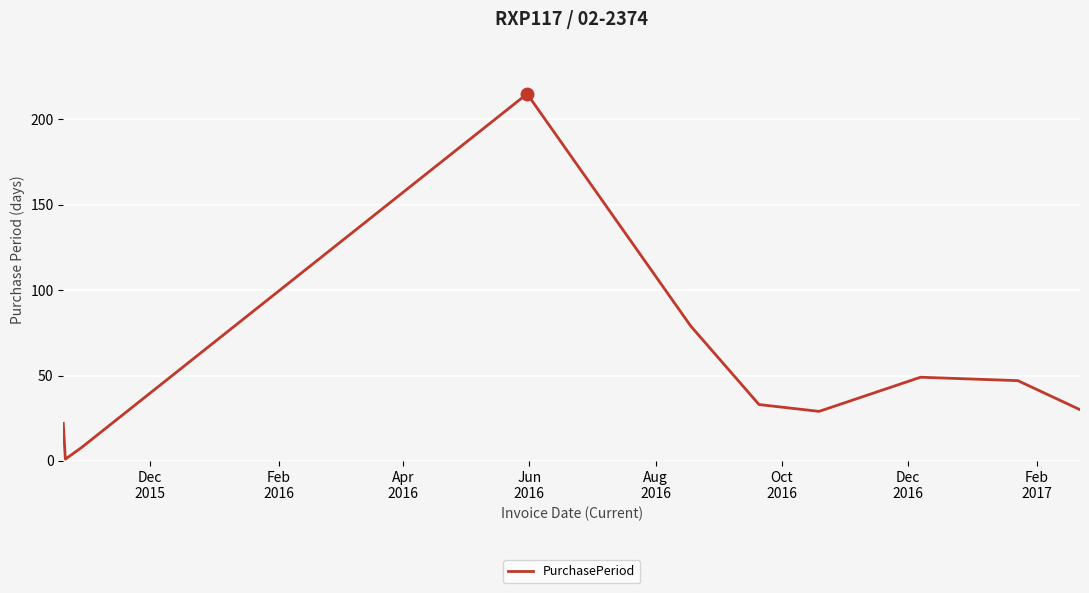

What is the difference between the maximum and minimum values?

214